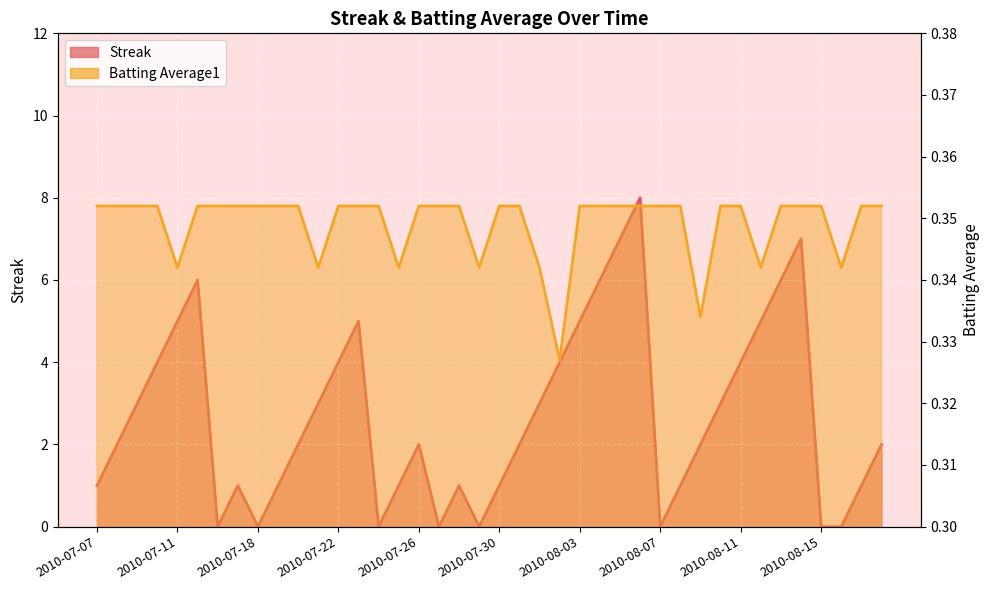

What are all the series names shown in the legend?

Streak, Batting Average1